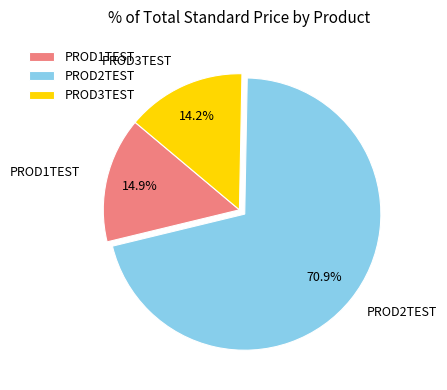

To the nearest percent, what is the difference between the PROD2TEST and PROD3TEST slice percentages?

57%